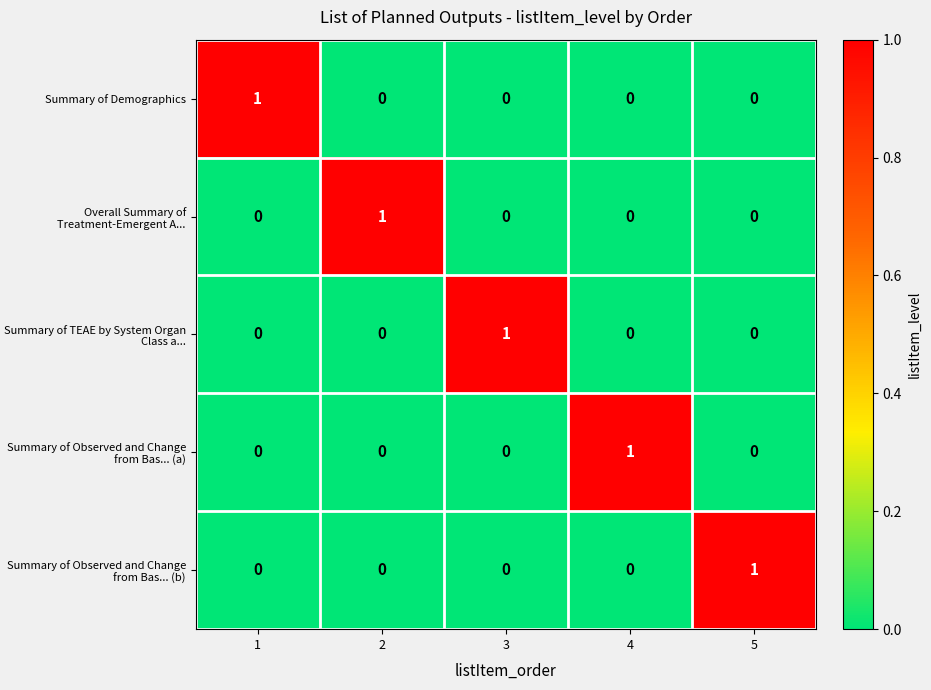

What is the total value across all series at 3?

1